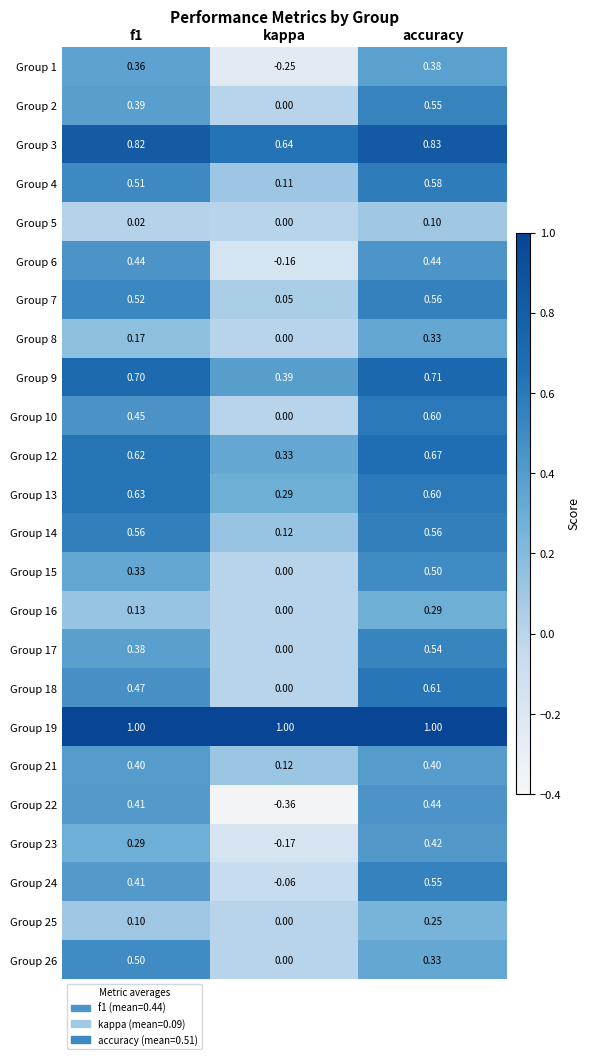

At which label does Group 6 reach its minimum?

kappa